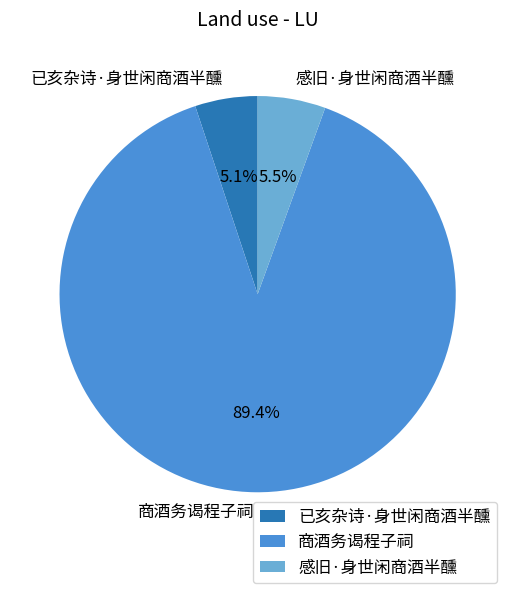

What percentage is the 商酒务谒程子祠 slice, to the nearest percent?

89%